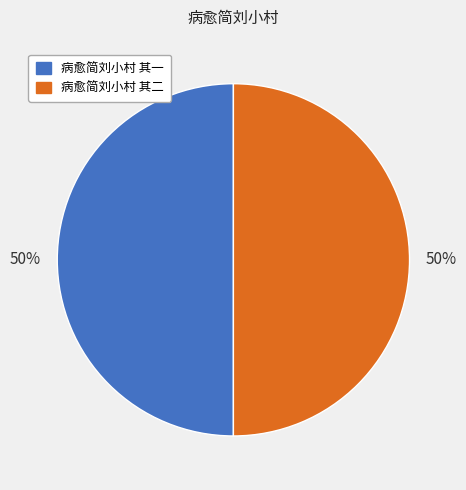

True or false: 病愈简刘小村 其二 accounts for 50% of the total.

True